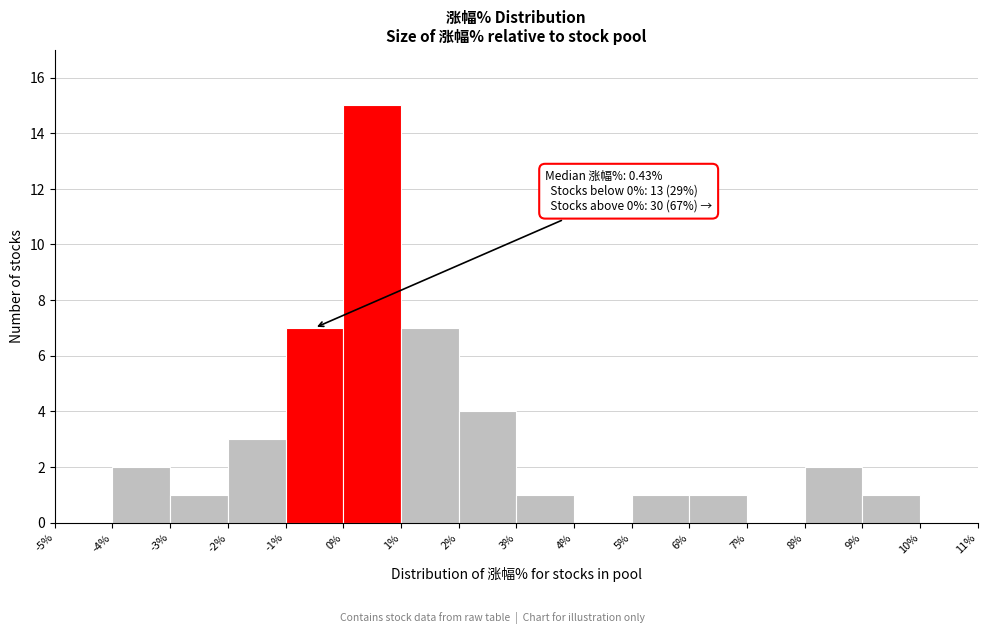

Which range on the x-axis has the tallest bar?

0% to 1%